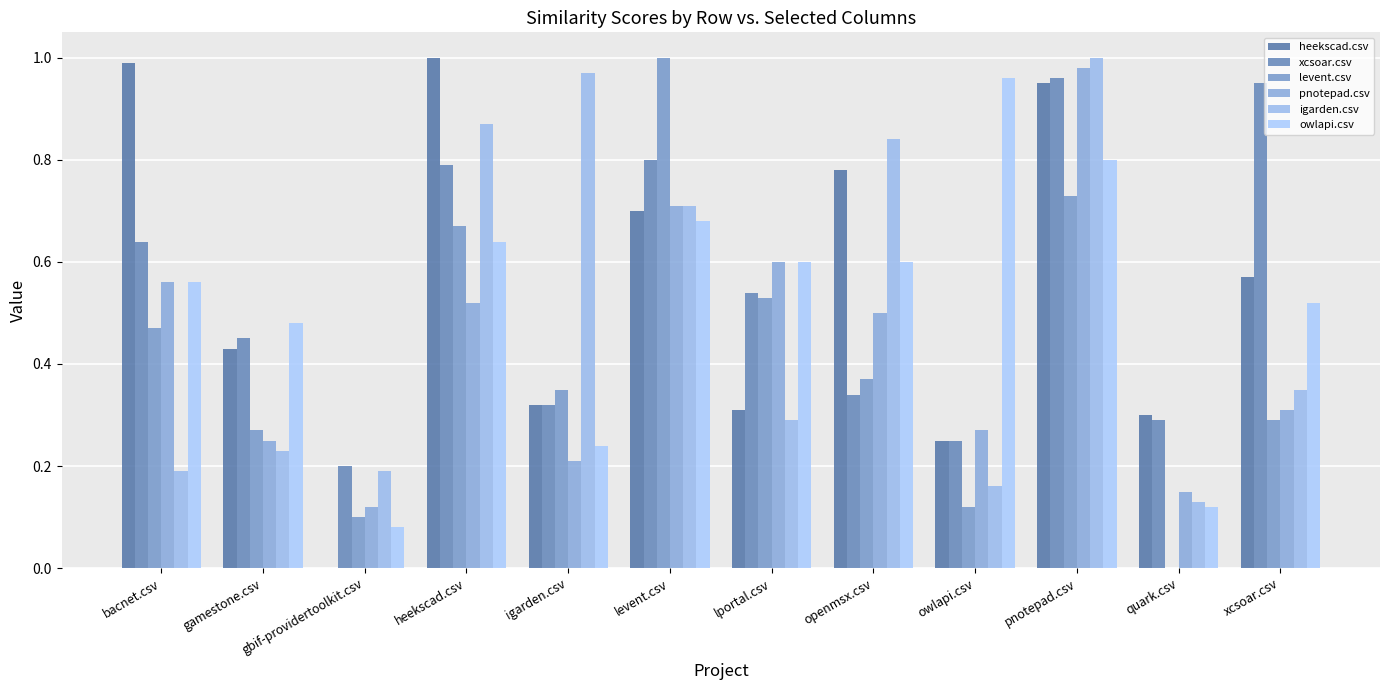

How many values in levent.csv are above zero?

11